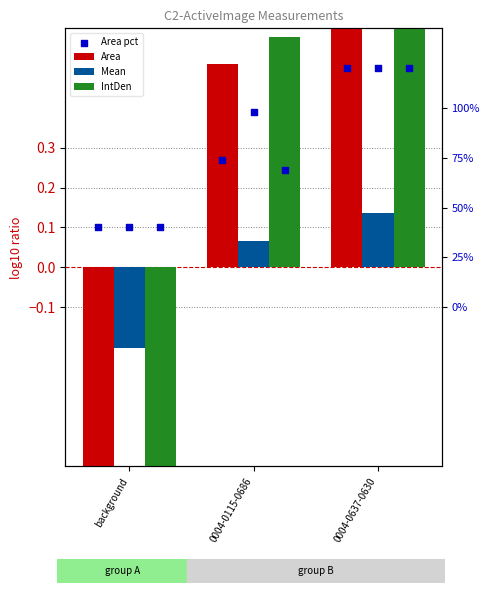

At which category is the sum across all series the highest?

0004-0637-0630